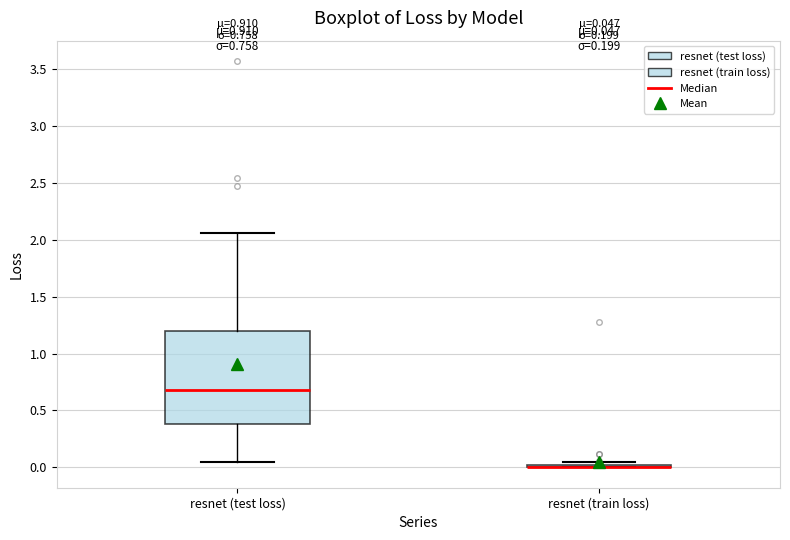

Comparing the boxes themselves (not the whiskers), which one is the tallest?

resnet (test loss)